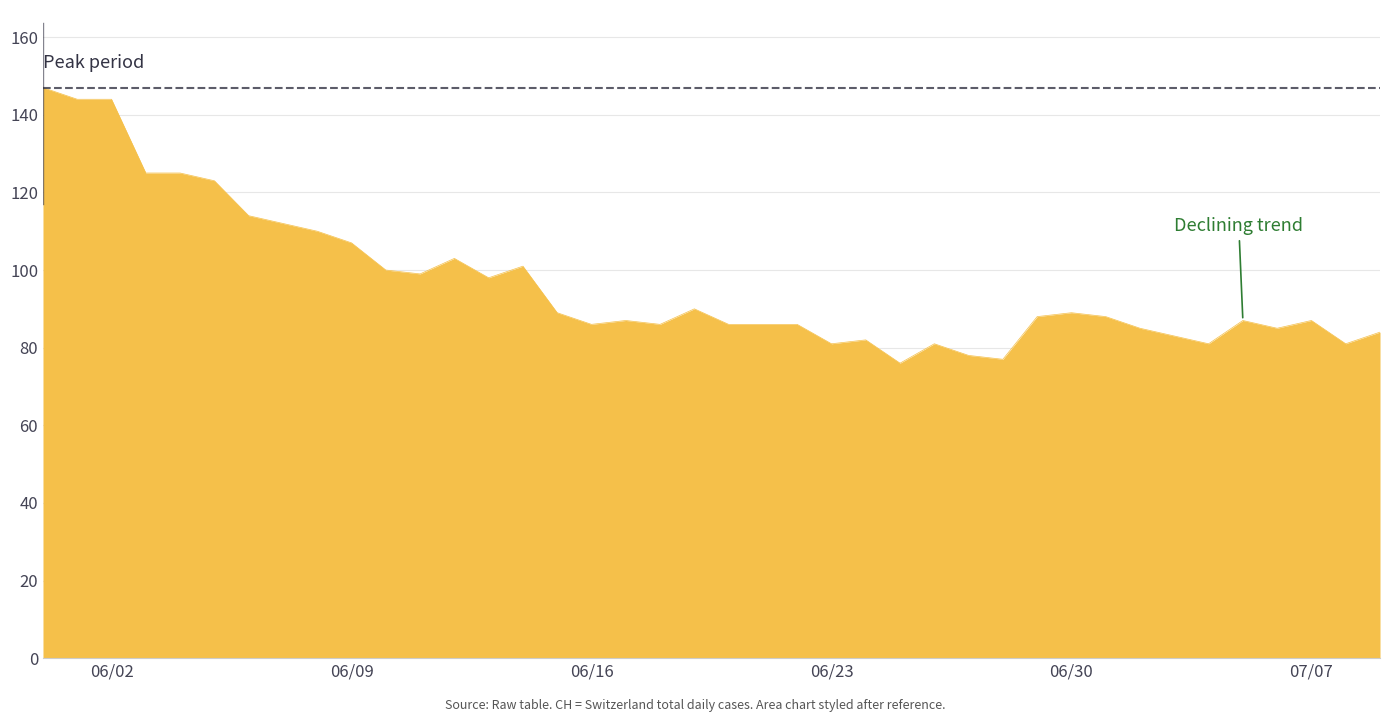

What is the greatest value displayed?

147